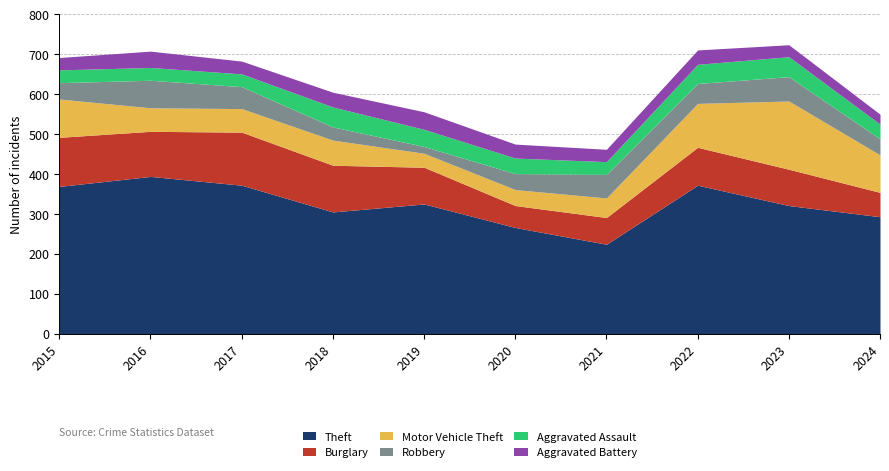

True or false: Aggravated Battery and Burglary intersect in this chart.

False